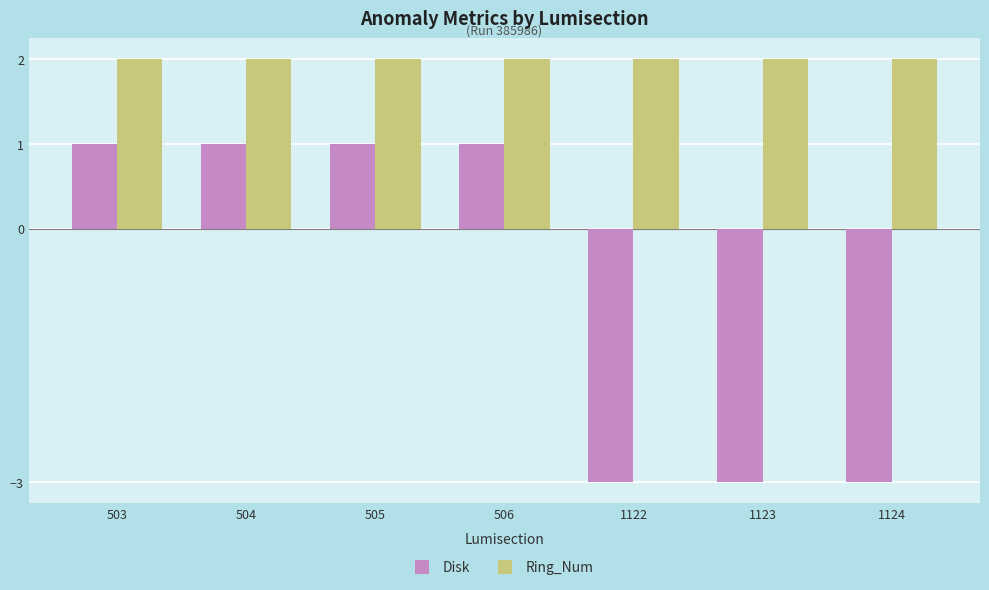

List the series in order of their overall mean, highest first.

Ring_Num, Disk